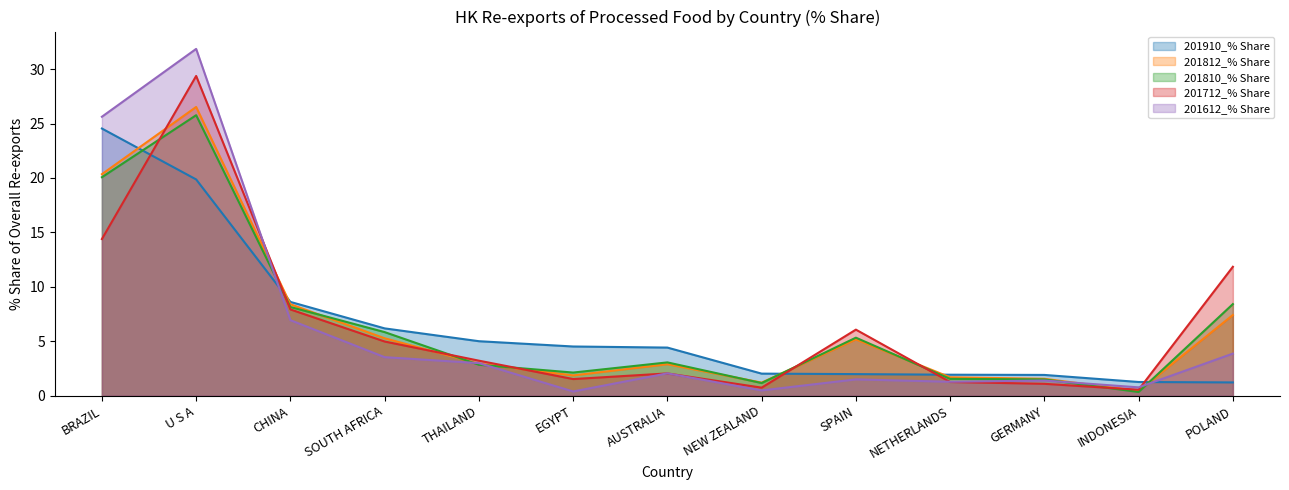

The 201812_% Share series shows 1.7 at NETHERLANDS. True or false?

True